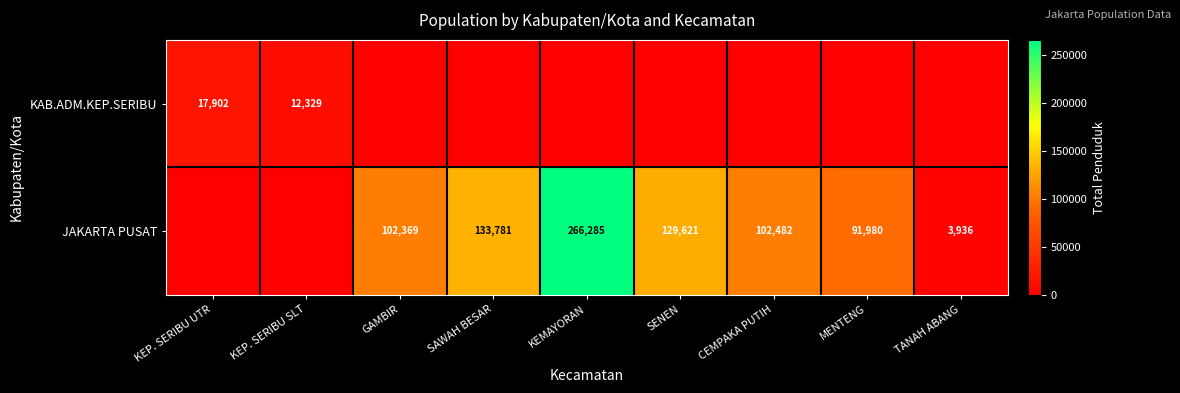

What is the sum of the JAKARTA PUSAT values at TANAH ABANG and SENEN?

133557